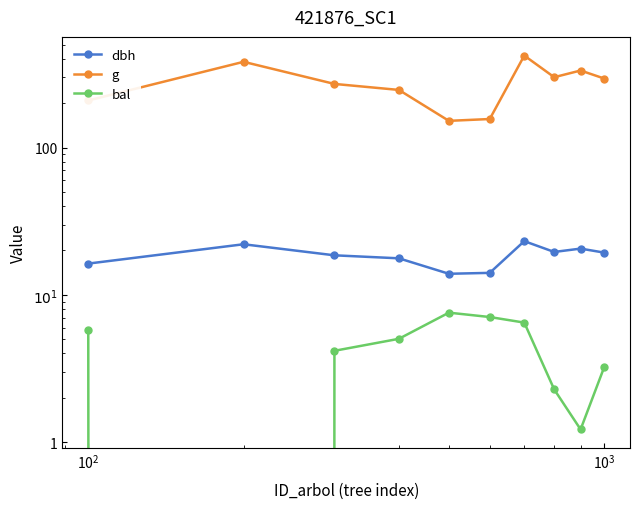

What is the value of the bal point at the 1st from the left?

5.8